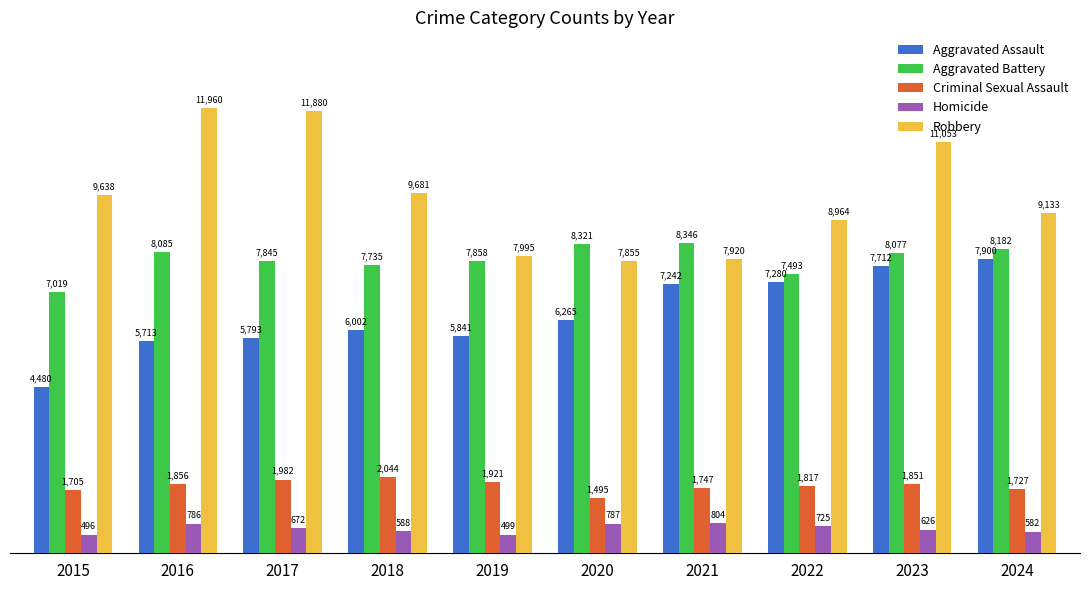

Which series has the widest spread of values?

Robbery